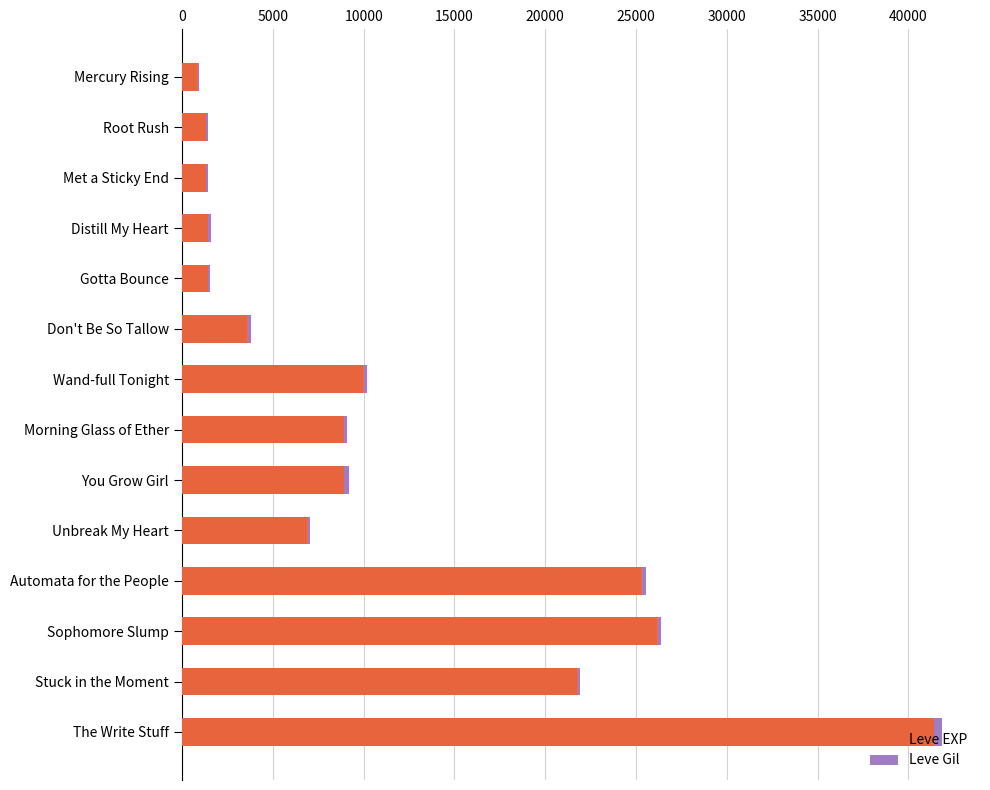

At which category is the sum across all series the highest?

The Write Stuff